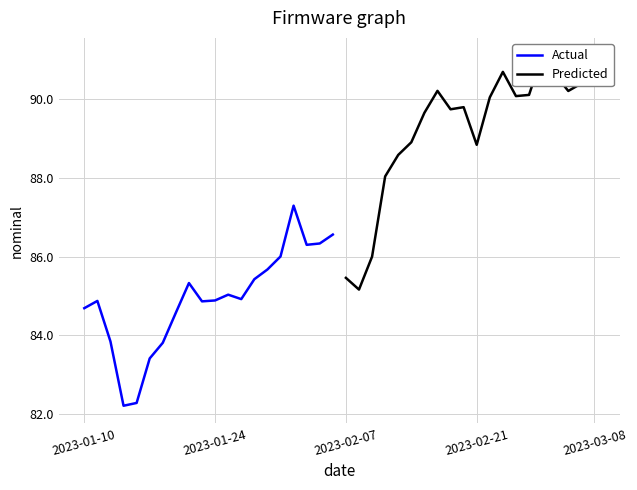

What is the lowest value of the Actual series?

82.2